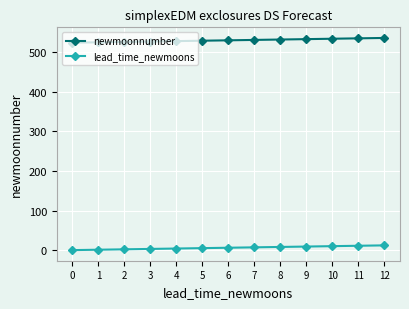

What is the value of the newmoonnumber point at the 4th from the left?

527